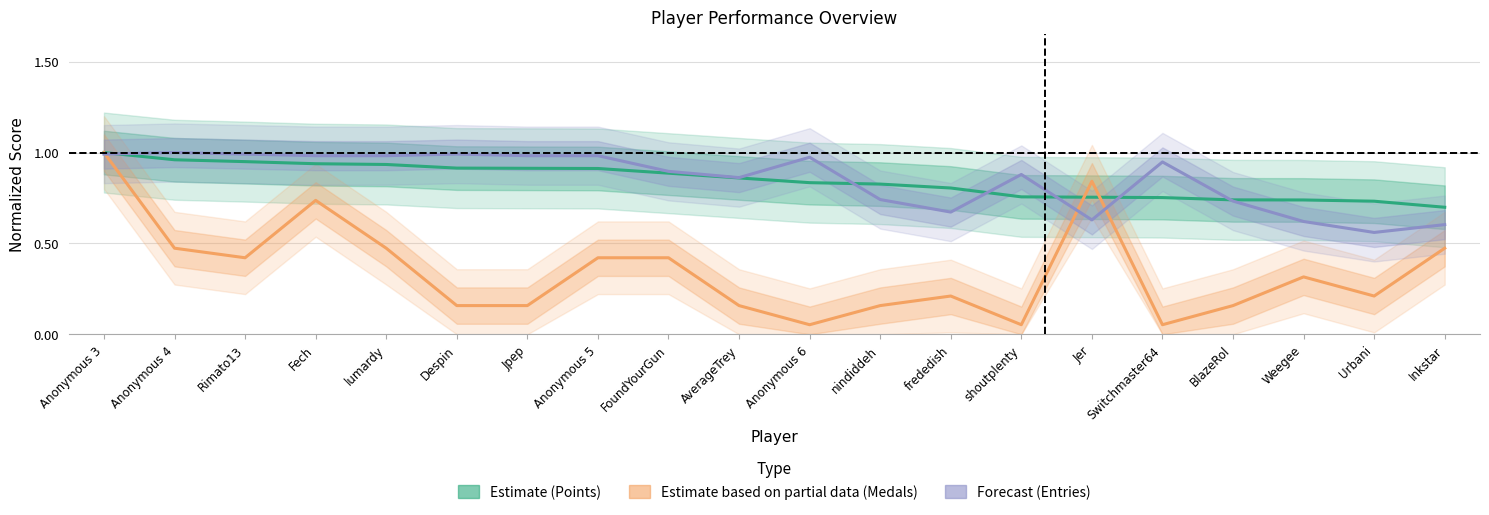

What is the sum of all Estimate based on partial data (Medals) values?

6.9